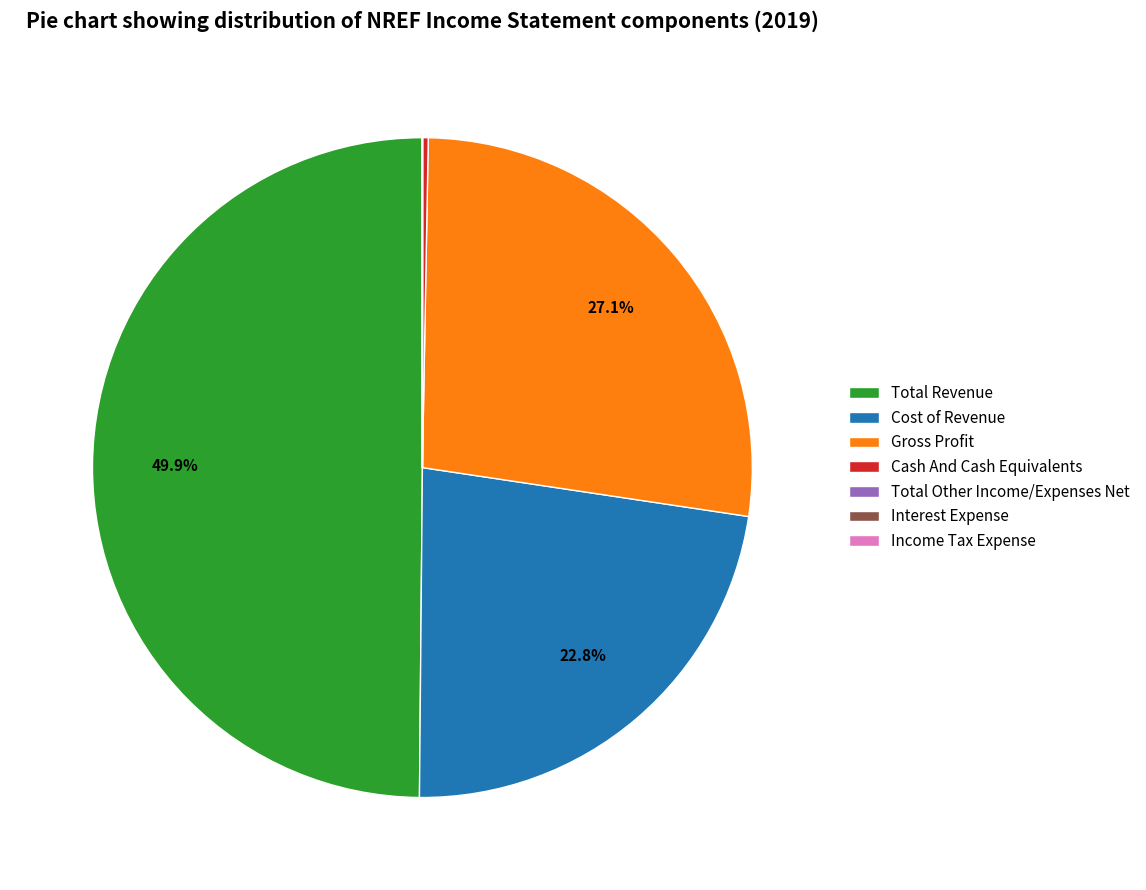

To the nearest percent, what portion does Total Revenue represent?

50%